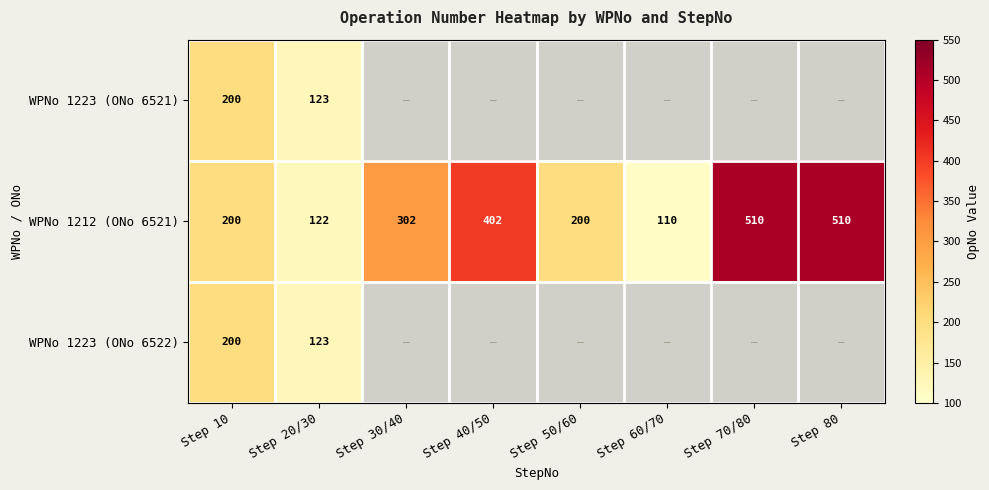

What is the sum of all WPNo 1212 (ONo 6521) values?

2356